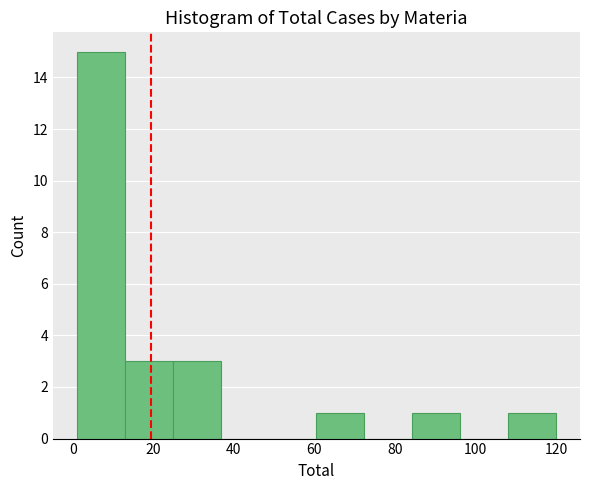

Reading left to right, transcribe this chart: for each bar, give the range it covers on the x-axis and its height. Neither the bar edges nor the heights are printed on the chart, so give them approximately, as read against the axes.

2 to 12: 15
12 to 24: 3
24 to 36: 3
36 to 48: 0
48 to 60: 0
60 to 72: 1
72 to 84: 0
84 to 96: 1
96 to 108: 0
108 to 120: 1